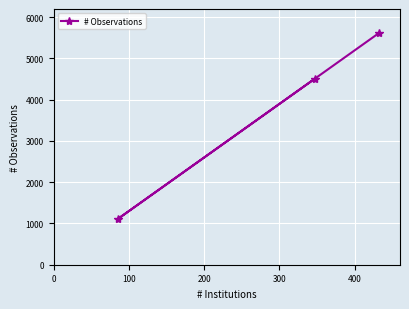

What is the average value?

3744